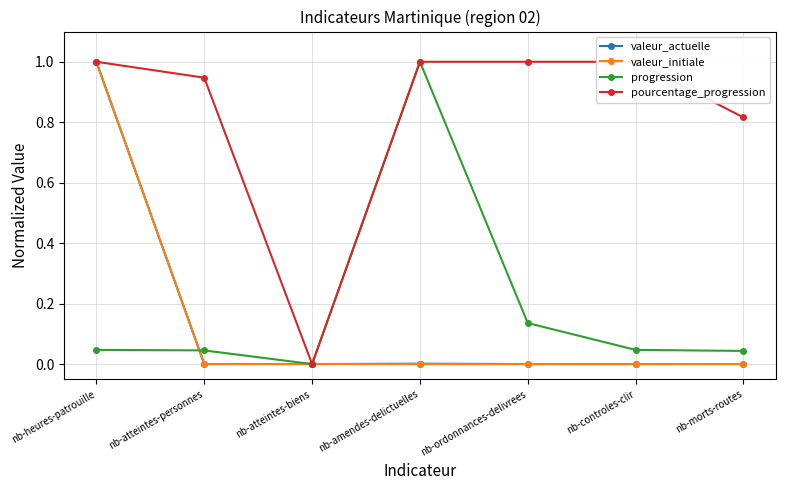

What is the difference between the maximum and minimum values in the valeur_actuelle series?

1.0